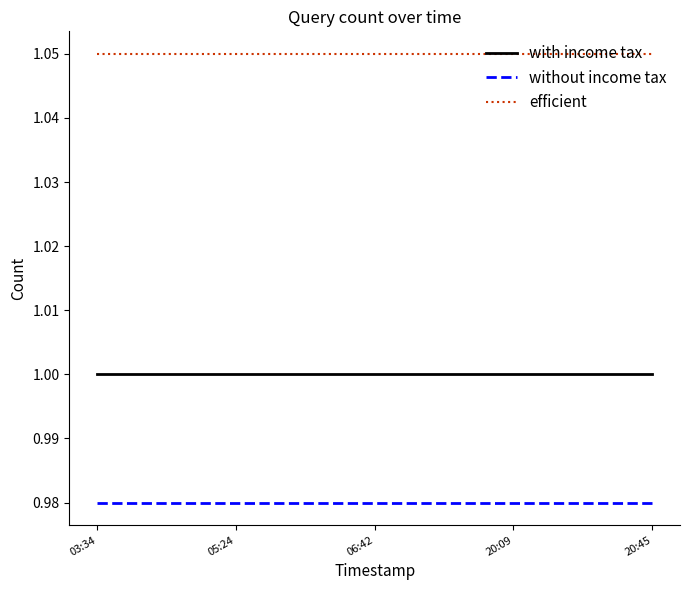

True or false: without income tax and with income tax intersect in this chart.

False